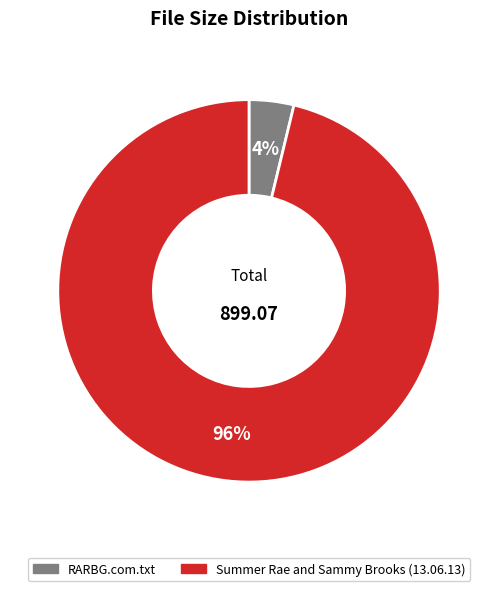

To the nearest percent, what portion does Summer Rae and Sammy Brooks (13.06.13) represent?

96%